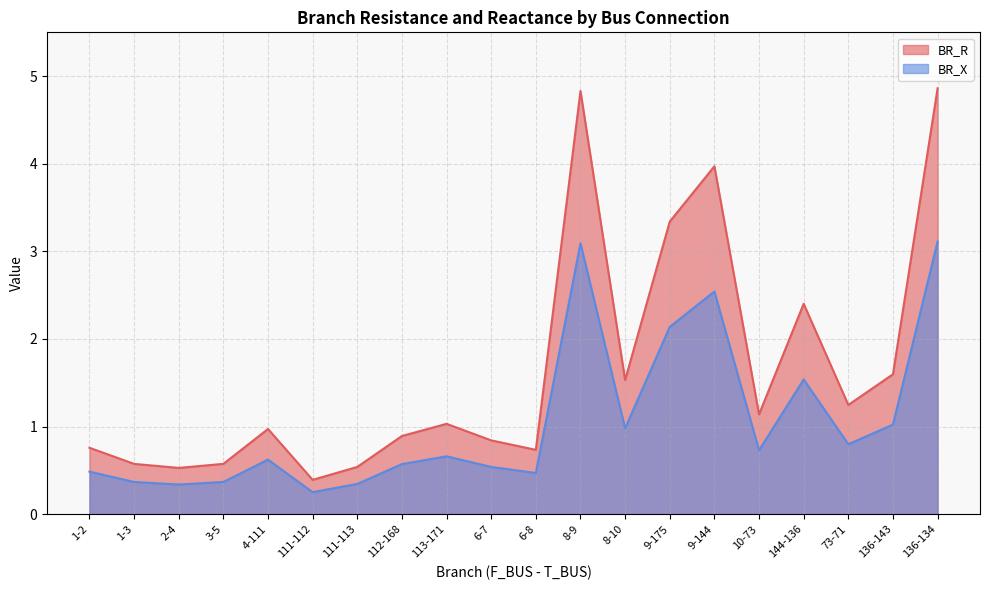

True or false: BR_R and BR_X intersect in this chart.

False